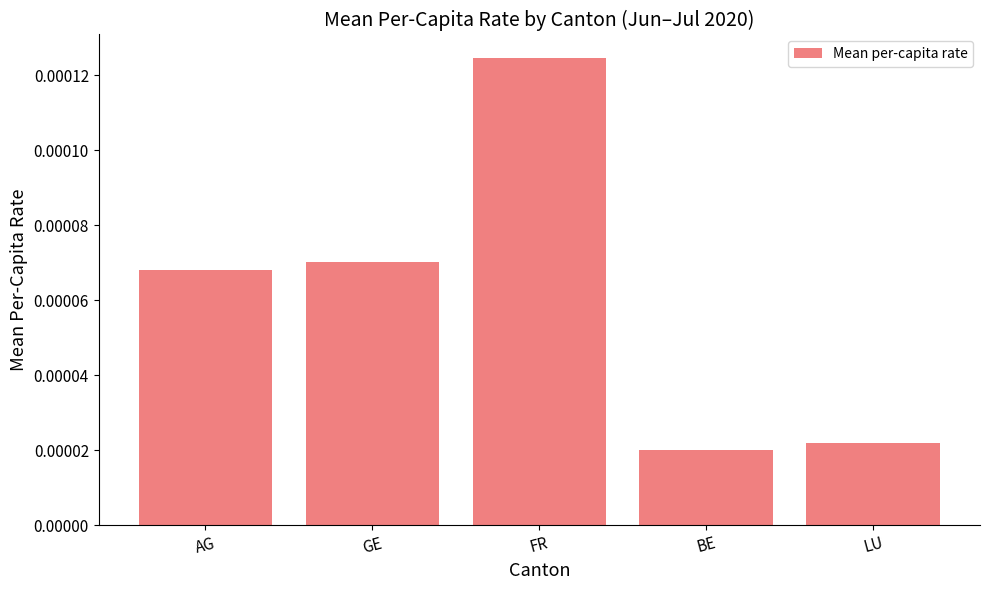

Between GE and FR, which is larger?

FR